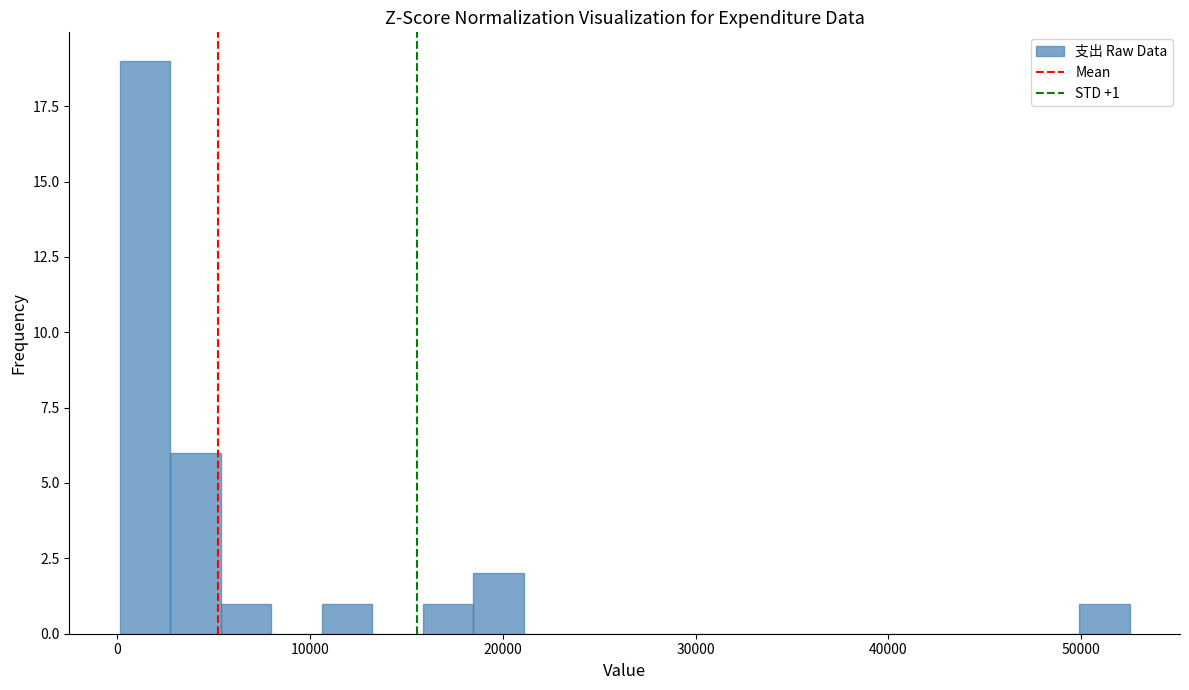

Read against the x-axis, roughly where is the centre of the tallest bar?

1000